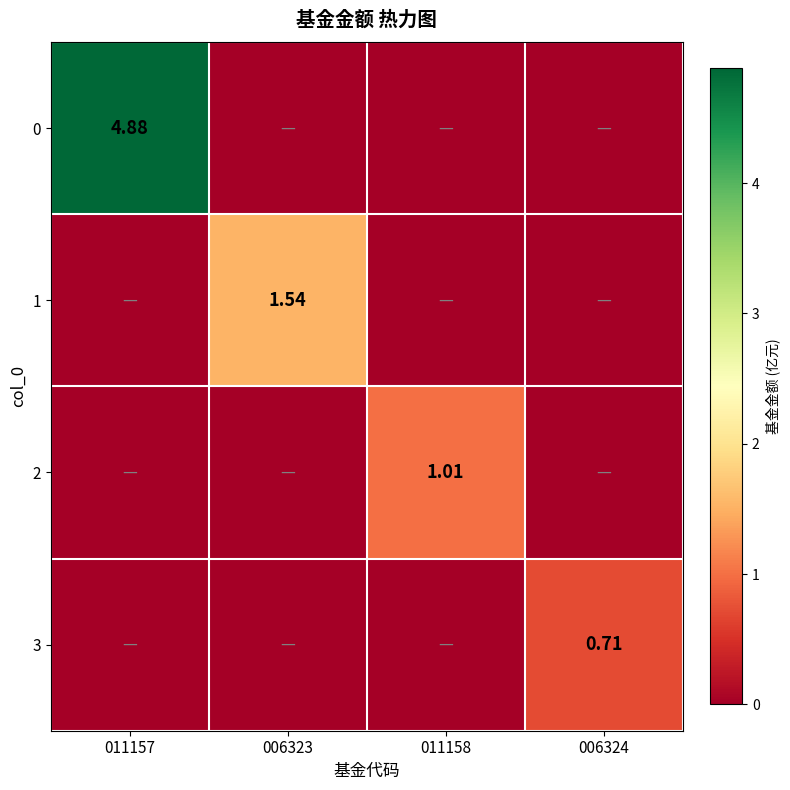

What is the spread (max minus min) of values at 006324?

0.7